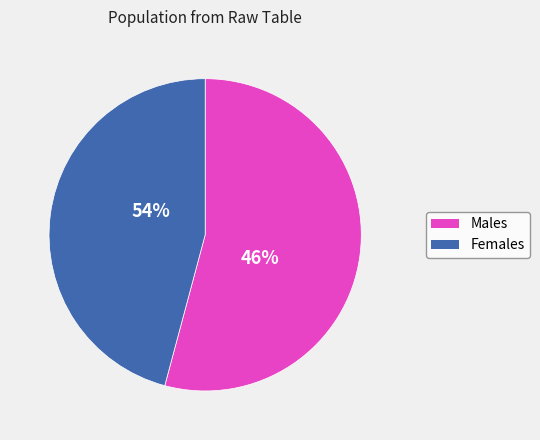

Rank the series at 69 from highest to lowest value.

Males, Females